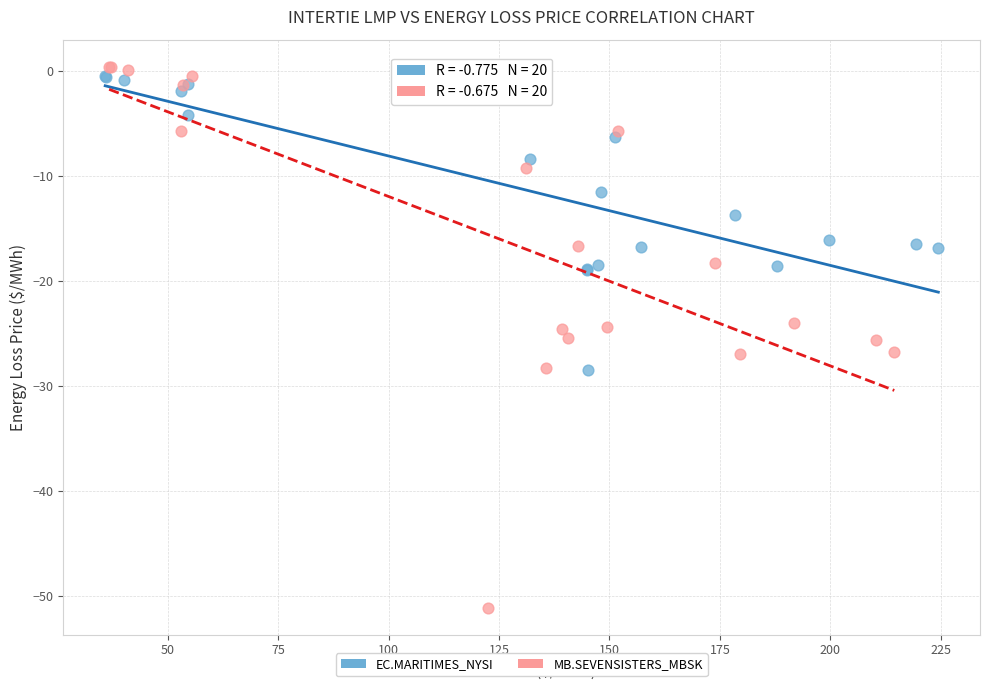

Which series contains the lowest Y value?

MB.SEVENSISTERS_MBSK